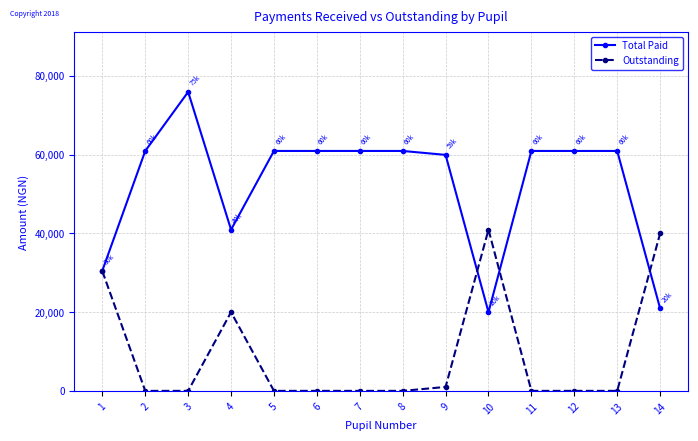

What is the average value of the Outstanding series?

9454